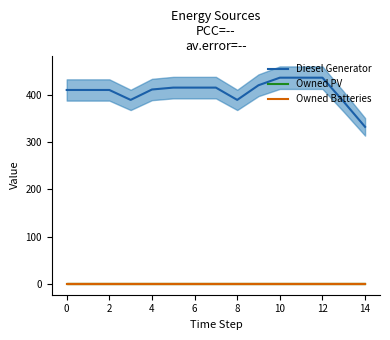

True or false: Owned Batteries has a value of 0 at 8.

True